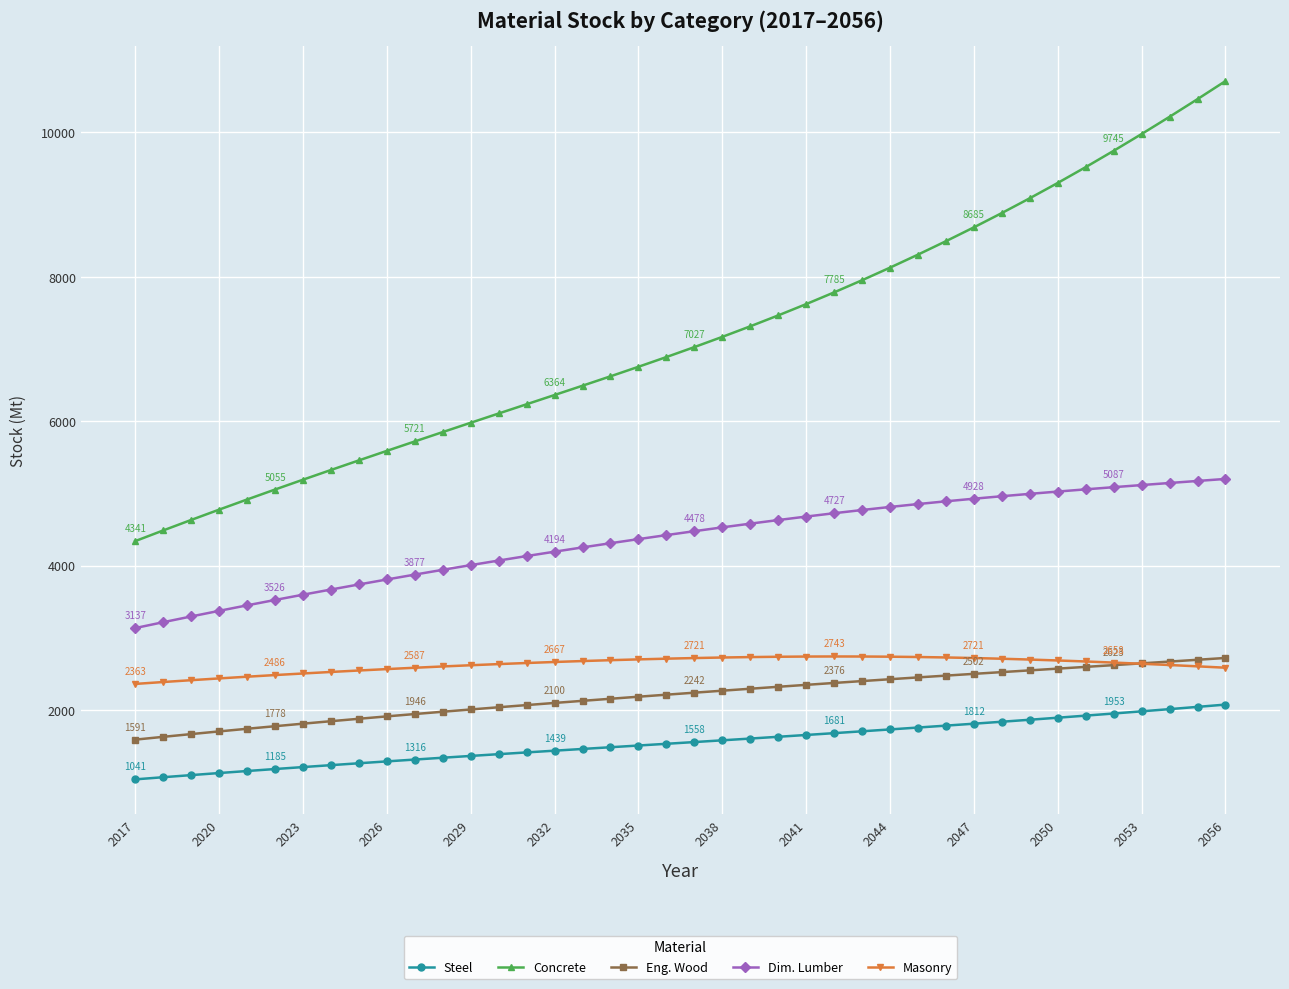

What is the value of the Masonry point at the 16th from the left?

2666.7